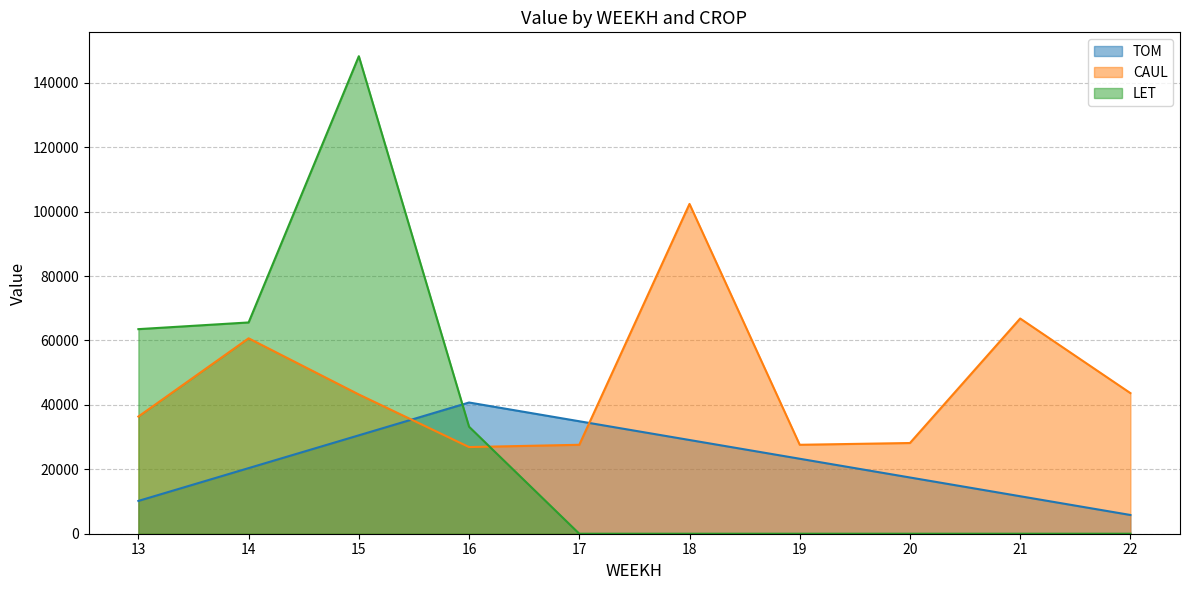

Is it true that TOM equals 23281.7 at 19?

True